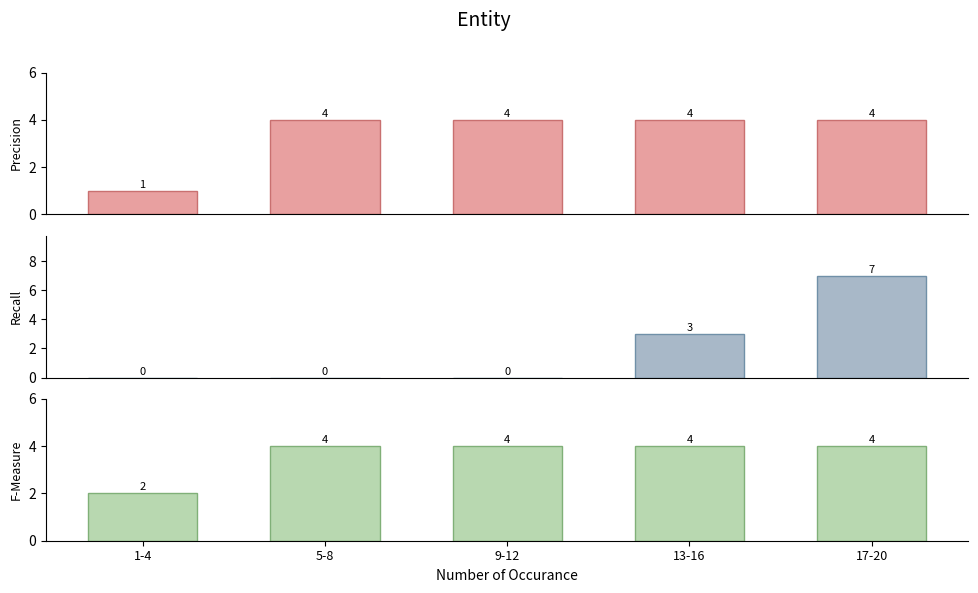

Which category has the highest value in the A_ACCEPTED-COMPLETE series?

17-20